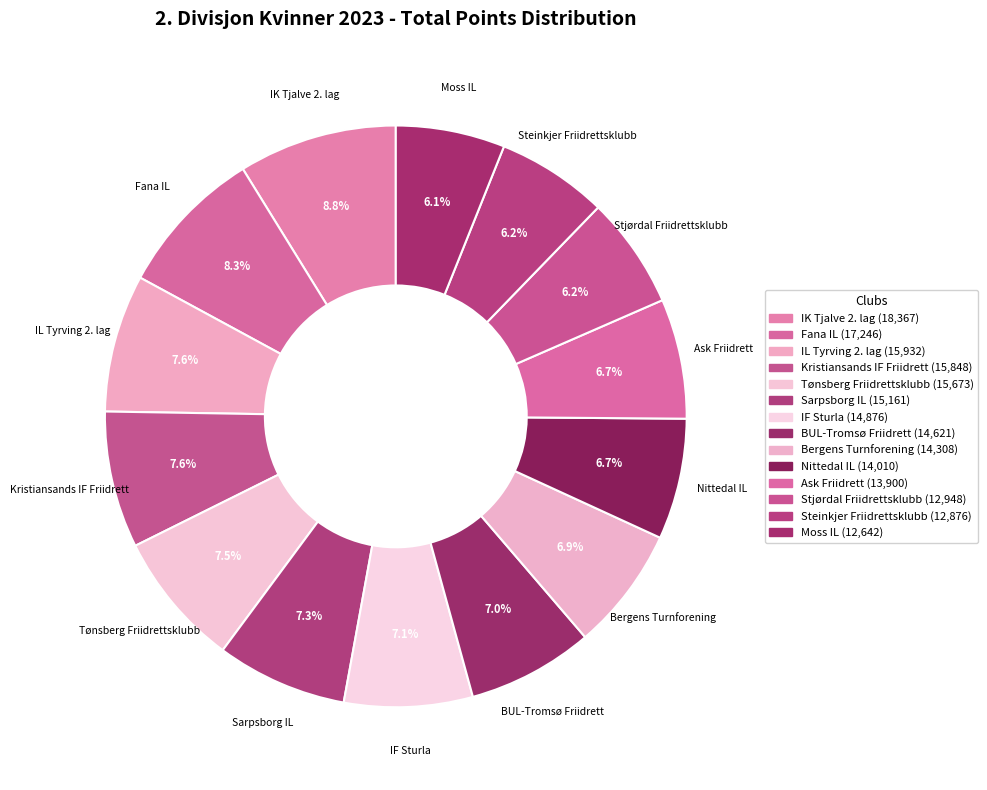

True or false: Moss IL accounts for 1% of the total.

False